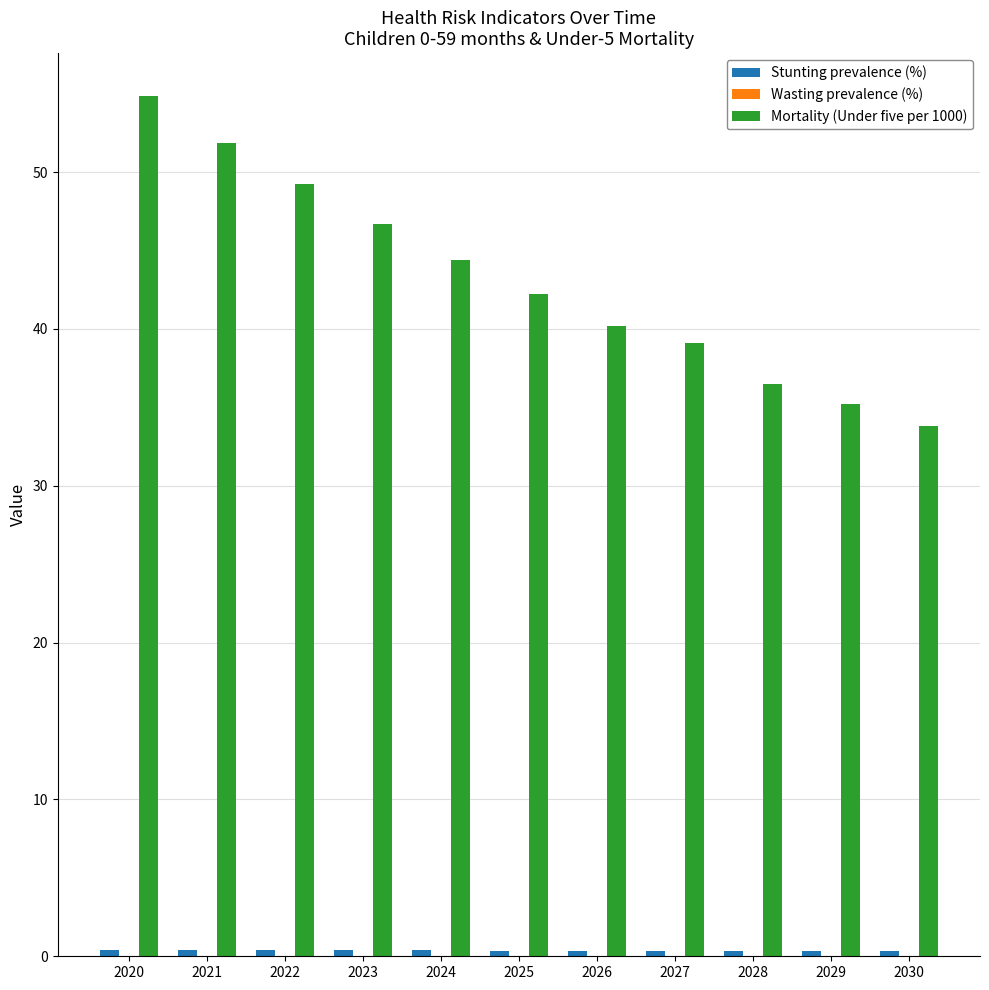

Which series has the largest total across all categories?

Mortality (Under five per 1000)